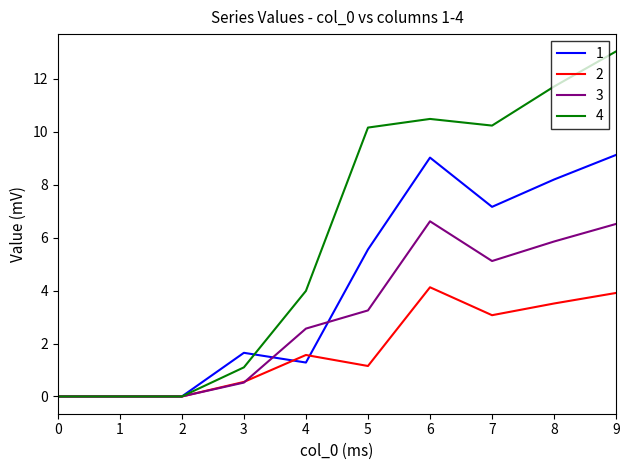

The value of 3 at 0 is 0.0. True or false?

True